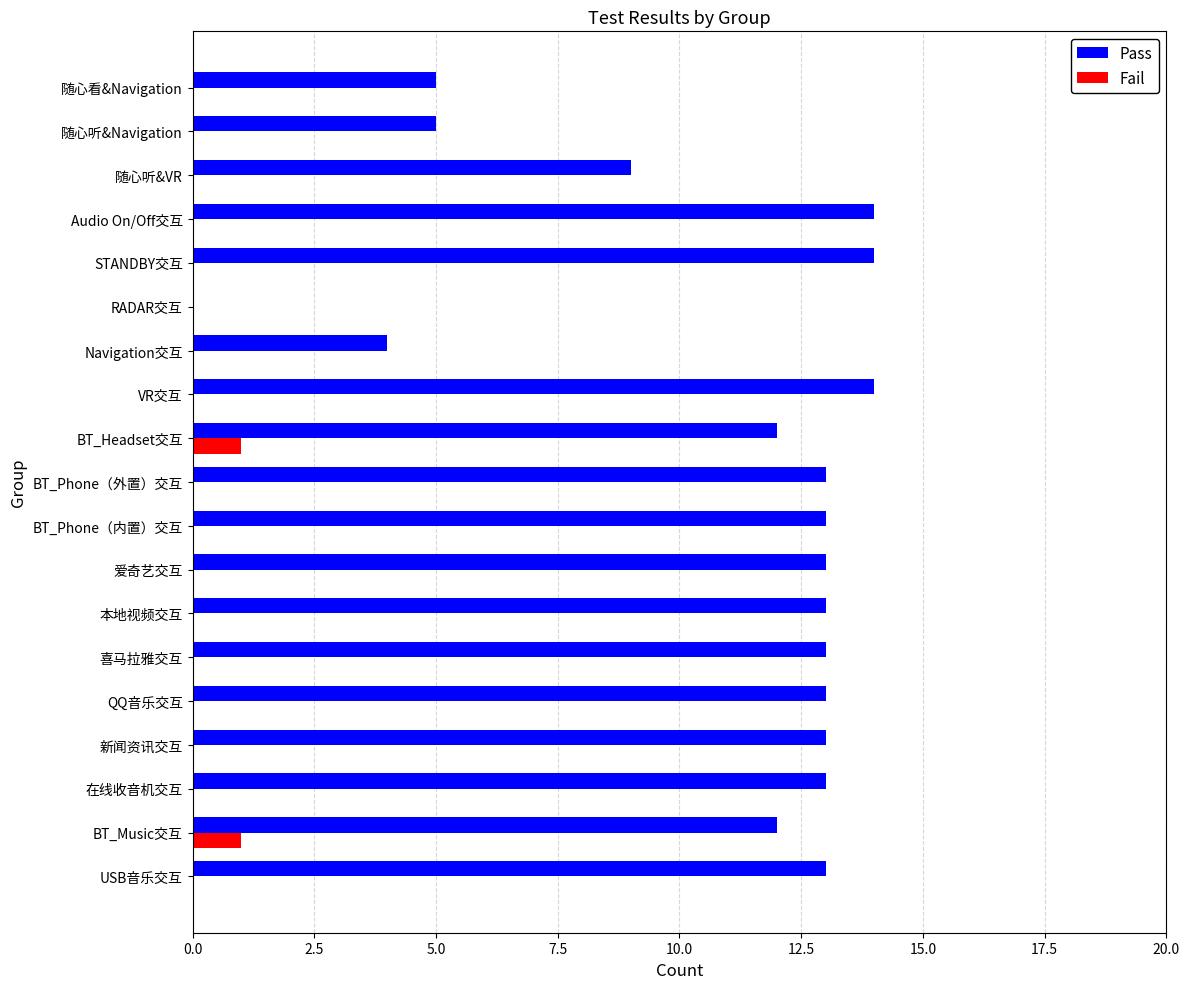

What is the maximum value for Pass?

14